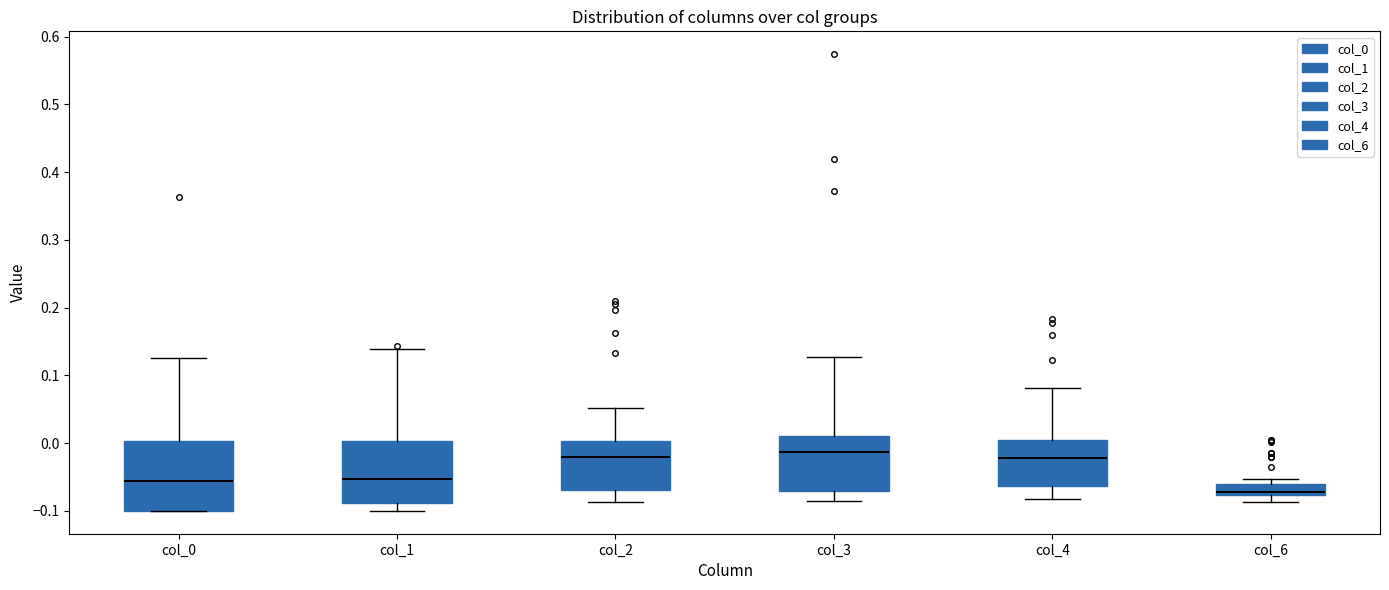

Reading left to right, transcribe this box plot: for each box, give where its median line is, the range the box spans, and where its two whiskers end, as read against the y-axis. The values are not printed on the chart, so give them approximately, as read against the axis.

col_0: median -0.06, box -0.10 to 0.00, whiskers -0.10 to 0.13
col_1: median -0.05, box -0.09 to 0.00, whiskers -0.10 to 0.14
col_2: median -0.02, box -0.07 to 0.00, whiskers -0.09 to 0.05
col_3: median -0.01, box -0.07 to 0.01, whiskers -0.08 to 0.13
col_4: median -0.02, box -0.06 to 0.01, whiskers -0.08 to 0.08
col_6: median -0.07, box -0.08 to -0.06, whiskers -0.09 to -0.05